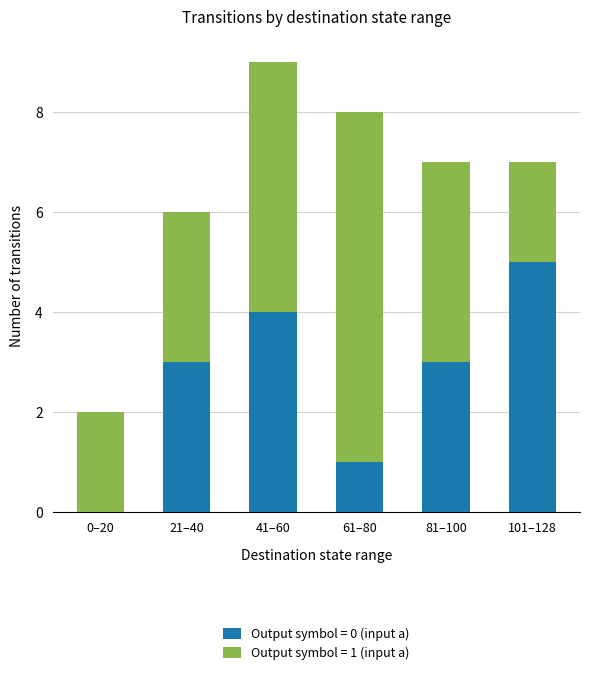

Are the bars grouped side by side (vs. stacked)?

No